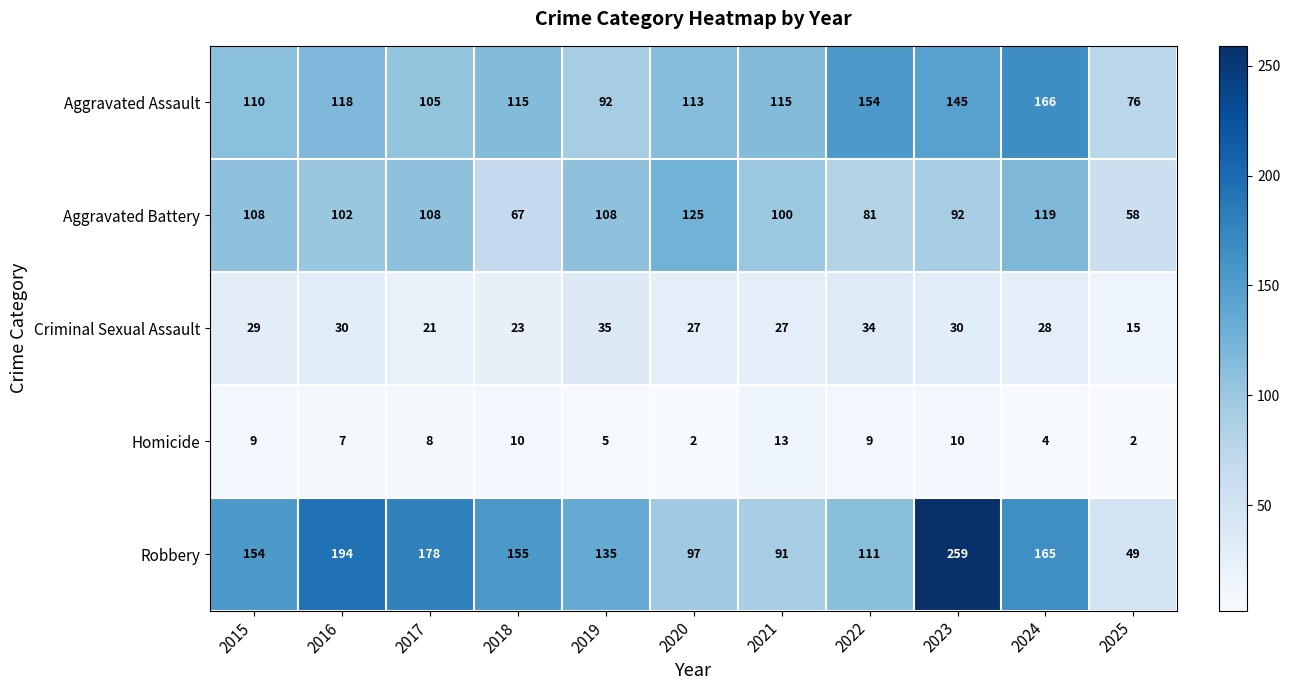

Count the number of data series in this chart.

5